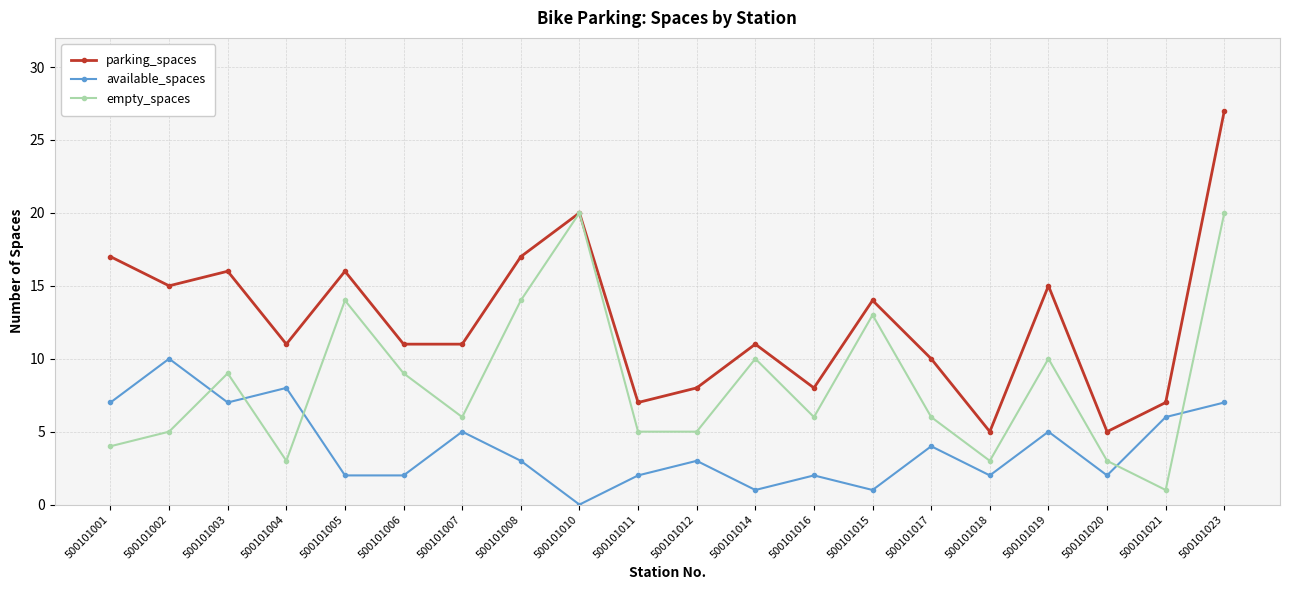

Reading left to right, extract all data points from this chart.

parking_spaces: 17	15	16	11	16	11	11	17	20	7	8	11	8	14	10	5	15	5	7	27
available_spaces: 7	10	7	8	2	2	5	3	0	2	3	1	2	1	4	2	5	2	6	7
empty_spaces: 4	5	9	3	14	9	6	14	20	5	5	10	6	13	6	3	10	3	1	20